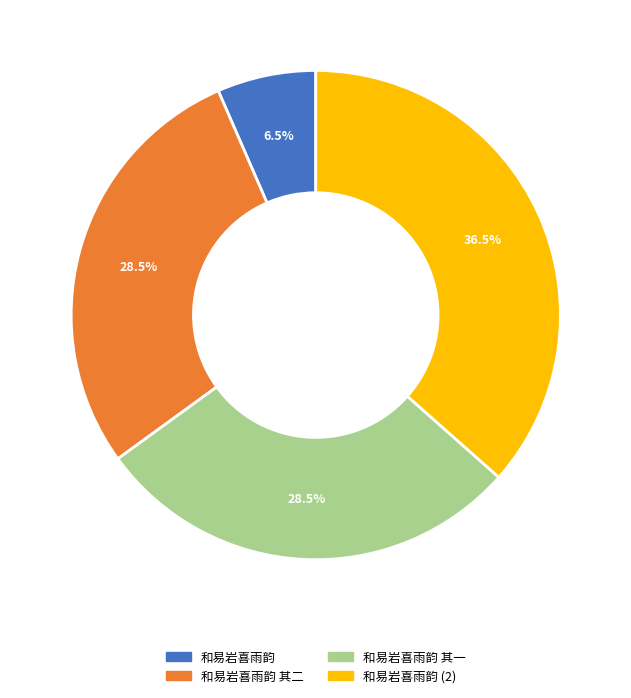

Does any single category account for the majority?

No